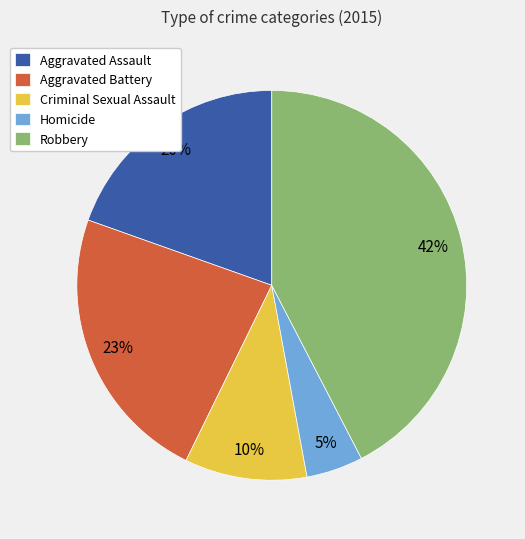

Rank the categories by value from highest to lowest.

Robbery, Aggravated Battery, Aggravated Assault, Criminal Sexual Assault, Homicide